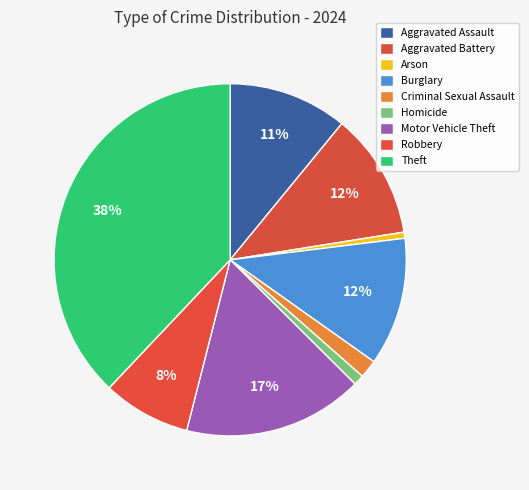

Which has a higher value, Burglary or Motor Vehicle Theft?

Motor Vehicle Theft